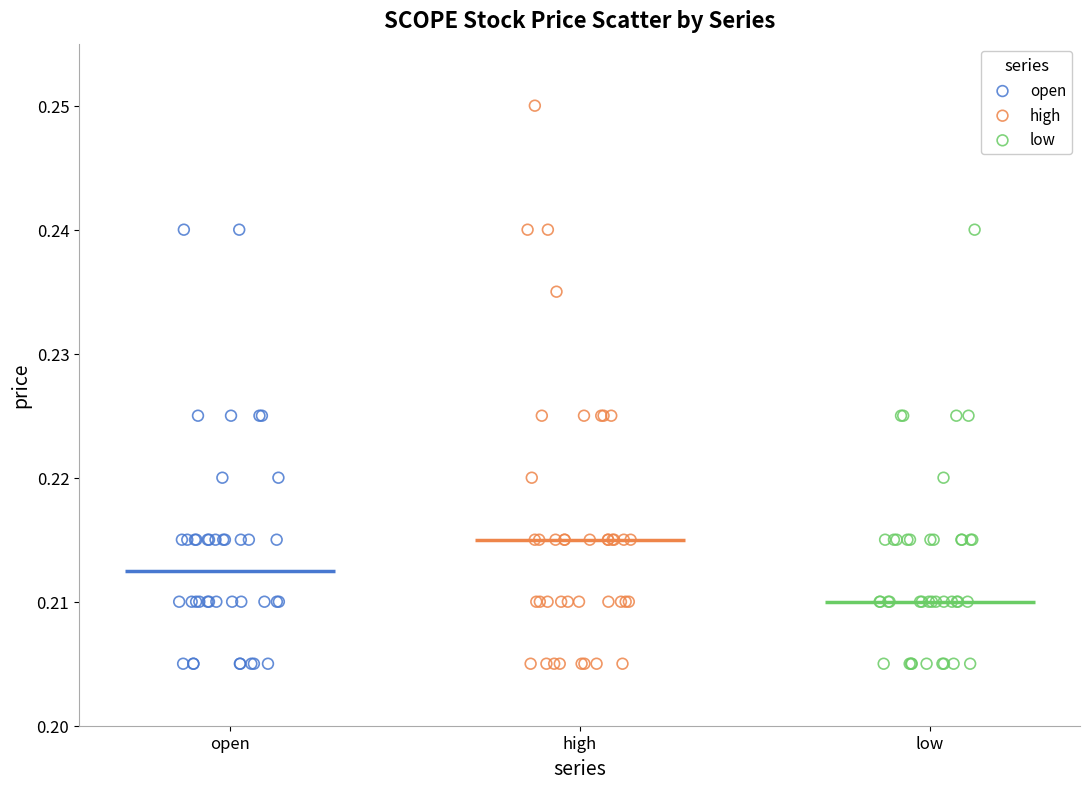

Which series contains the highest Y value?

high